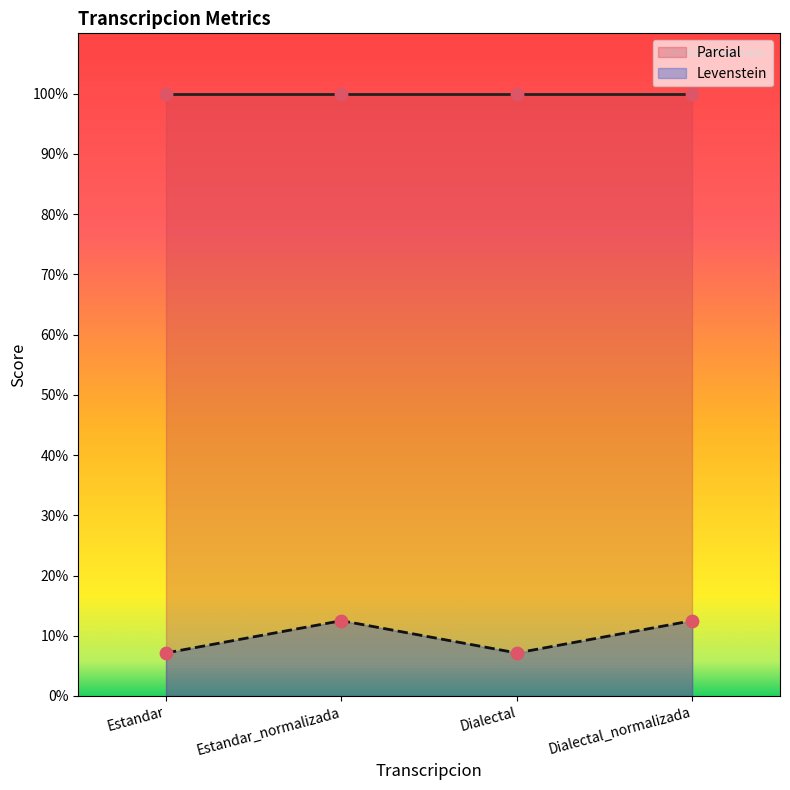

Which has a higher value, Dialectal_normalizada or Estandar?

Dialectal_normalizada